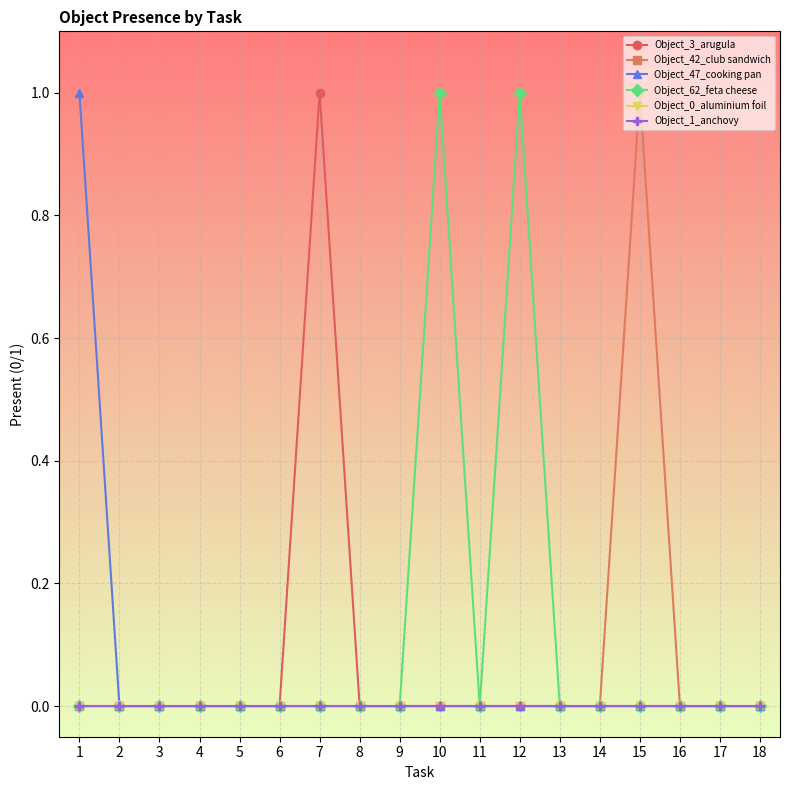

True or false: Object_0_aluminium foil has a value of 0 at 10.

True